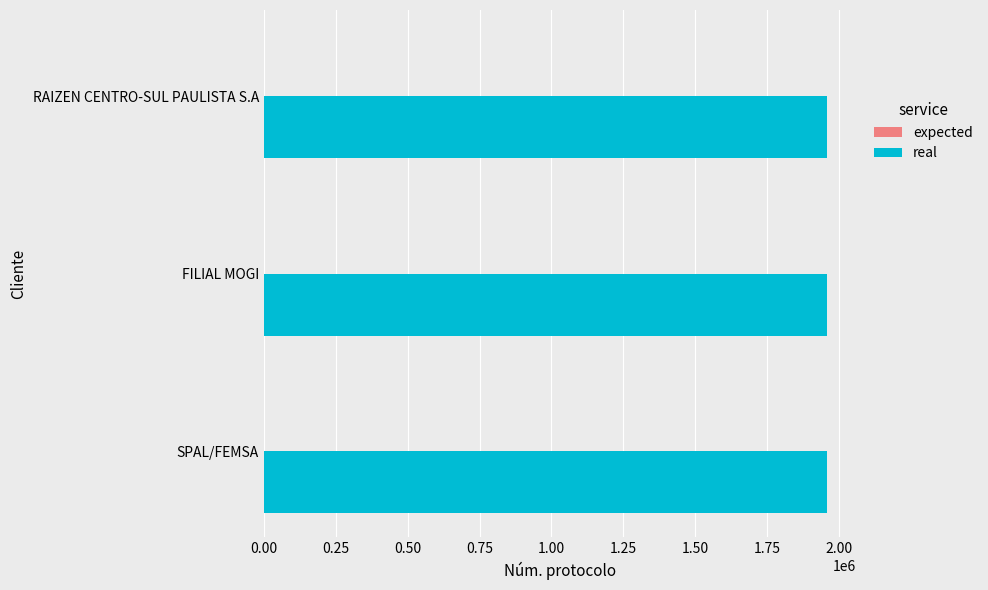

What is the sum of all real values?

5877930